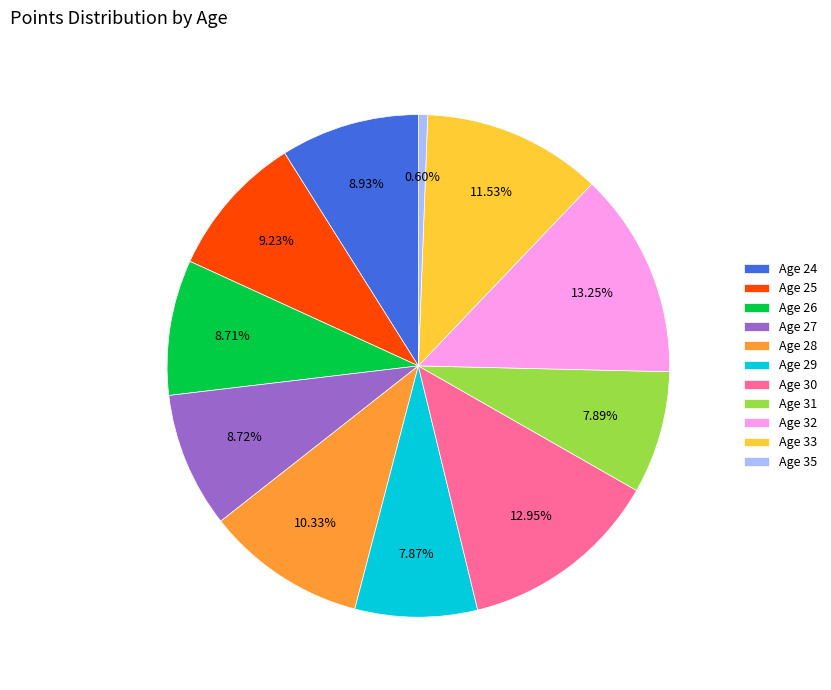

Count the number of slices in the pie.

11